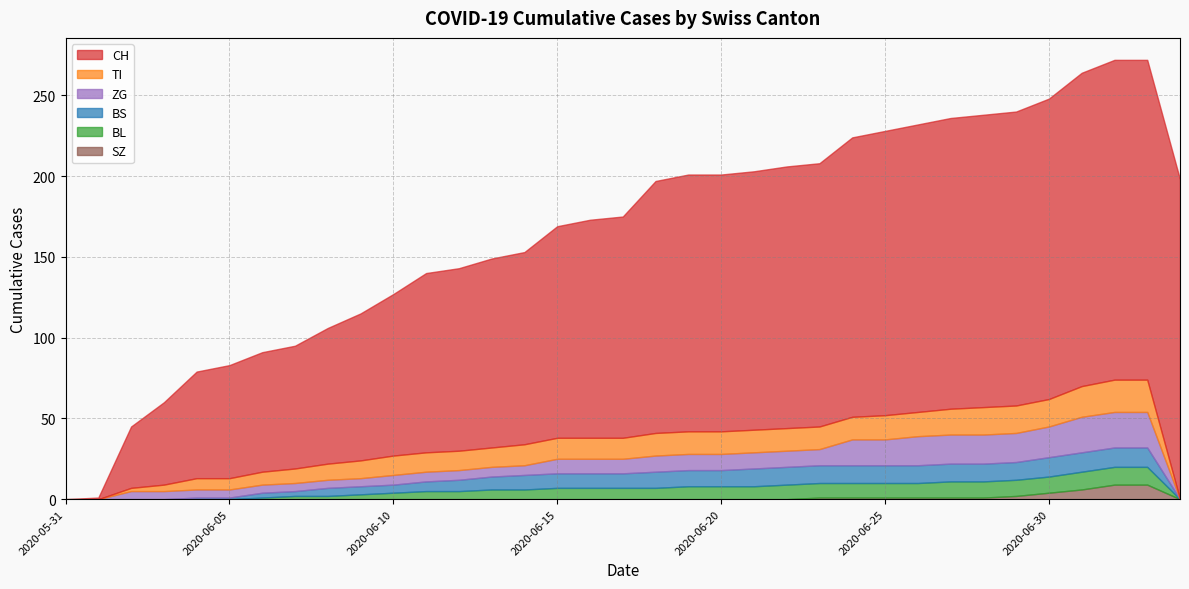

True or false: SZ and BL cross at least once.

False